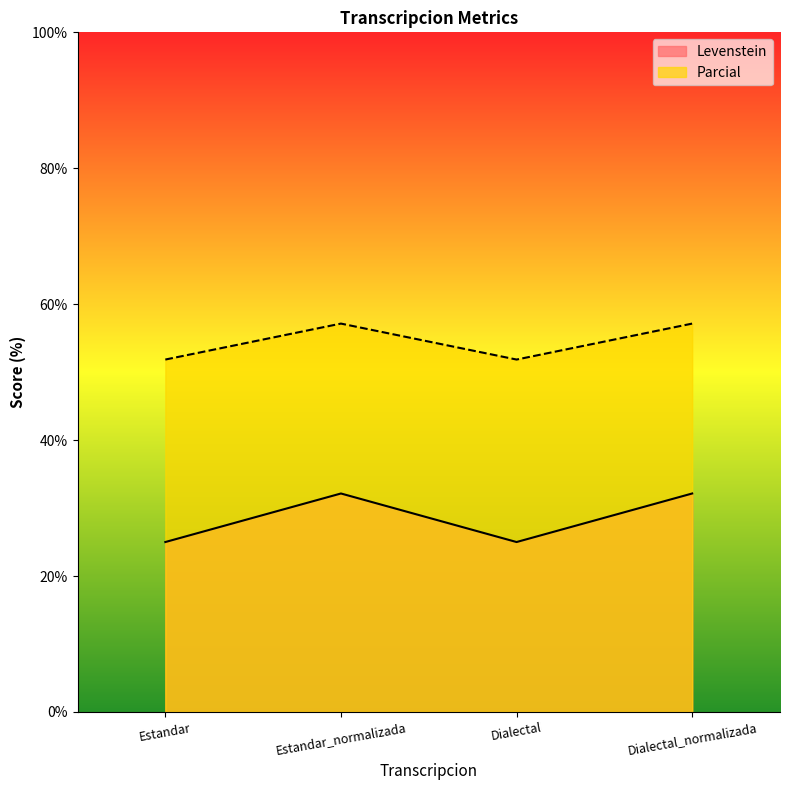

Is it true that Parcial equals 32.1 at Dialectal_normalizada?

True